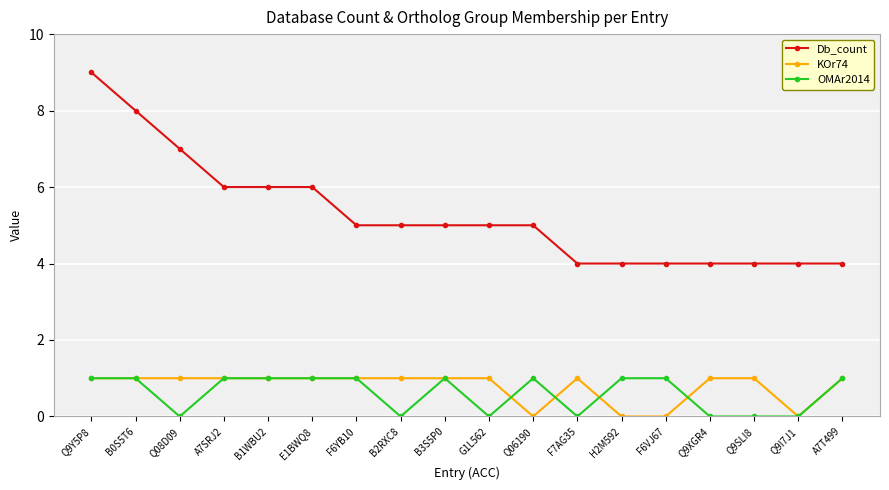

Does the chart display data point markers on the line(s)?

Yes